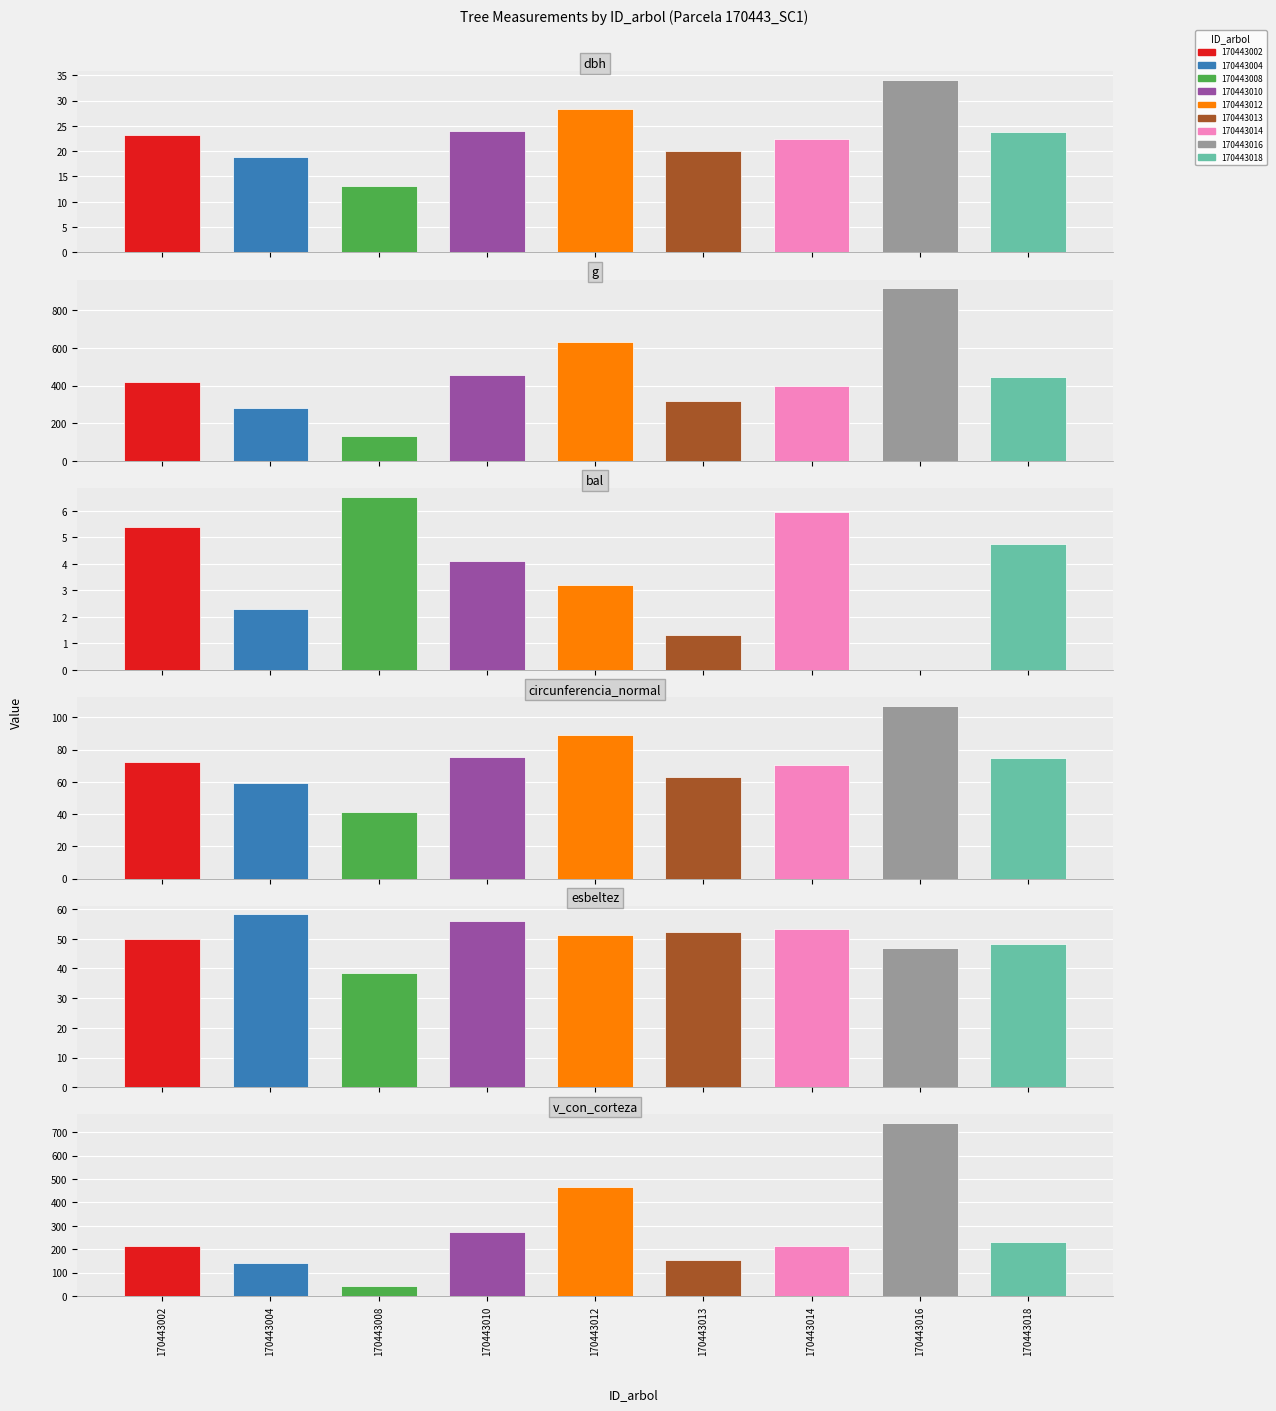

Which has a higher value, 170443014 or 170443012?

170443012